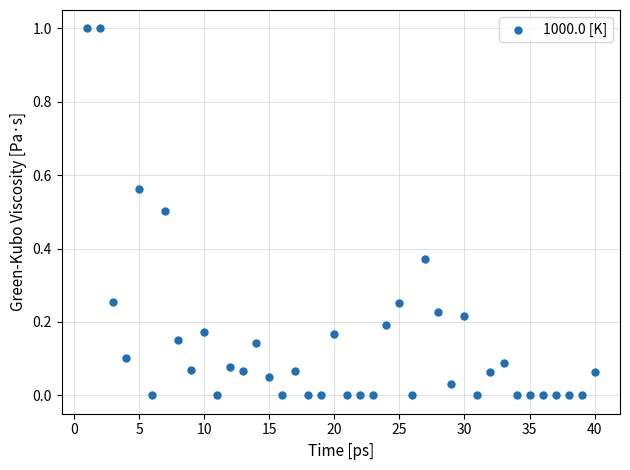

What is the range of X values (max minus min)?

39.0